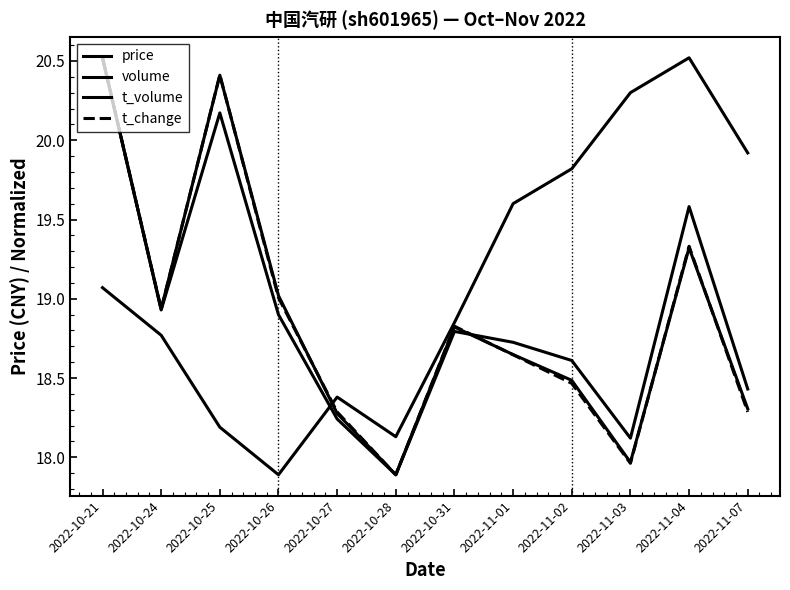

At how many categories does at least one series exceed 20?

4